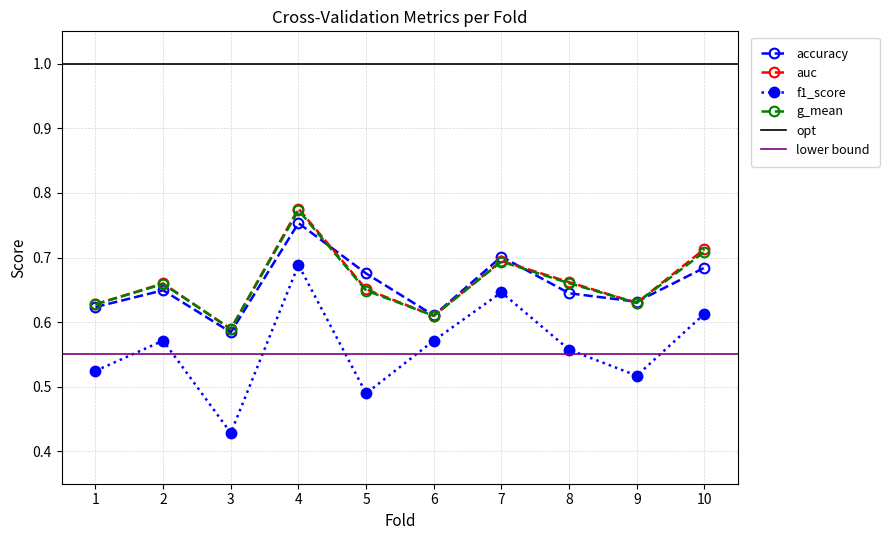

What is the difference between the second highest and minimum values in the f1_score series?

0.2